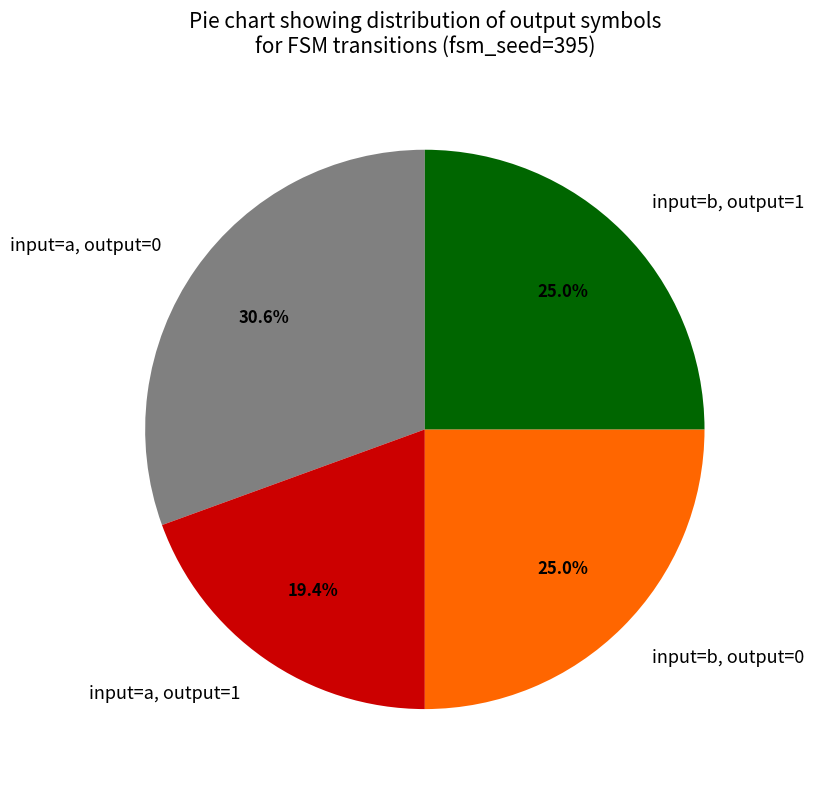

How many slices are in this pie chart?

4